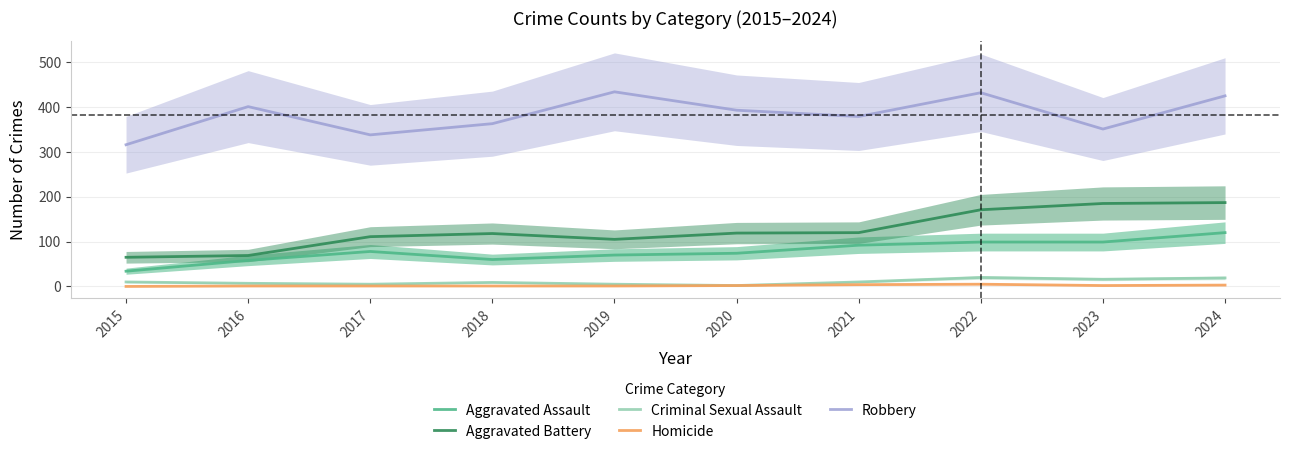

At 2016, list the series in order from largest to smallest.

Robbery, Aggravated Battery, Aggravated Assault, Criminal Sexual Assault, Homicide